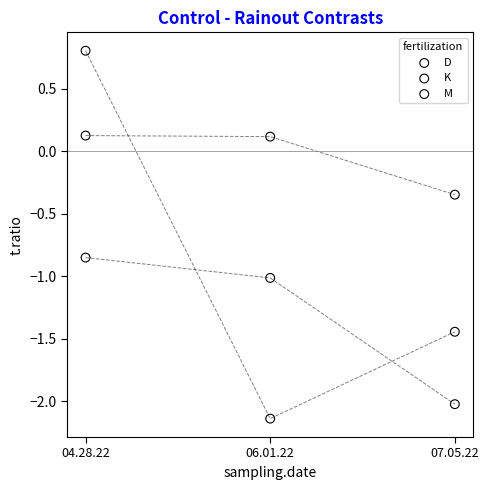

Which series contains the highest Y value?

M